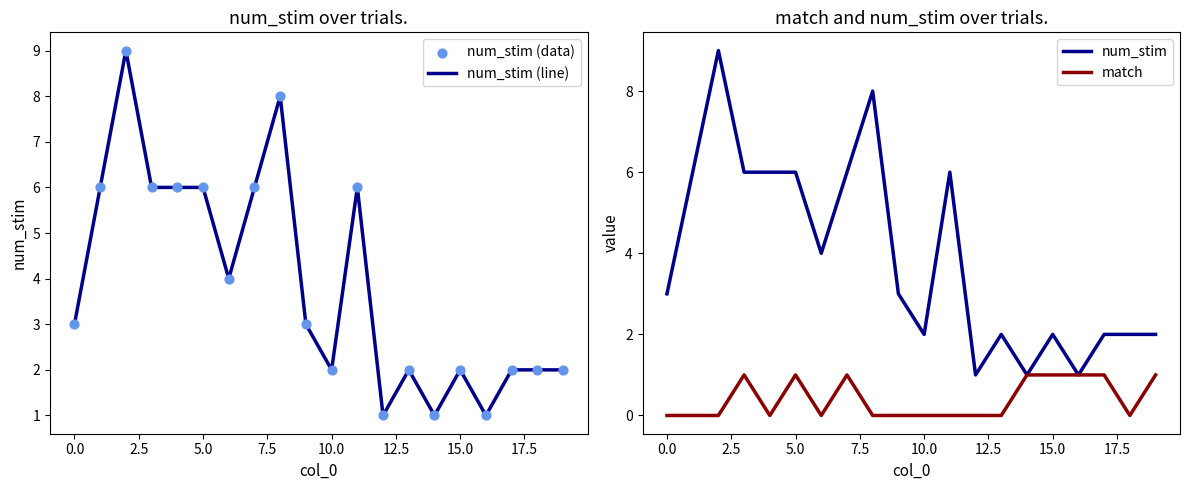

What are all the series names shown in the legend?

num_stim (line), num_stim (data), num_stim, match